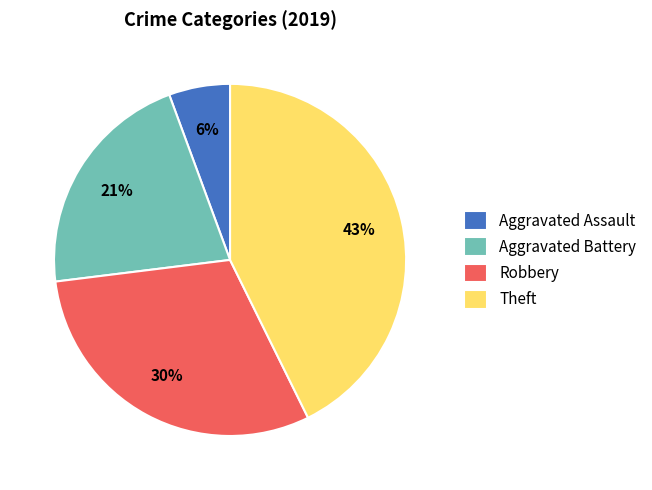

What is the ratio of the value at Theft to the value at Aggravated Battery?

2.0